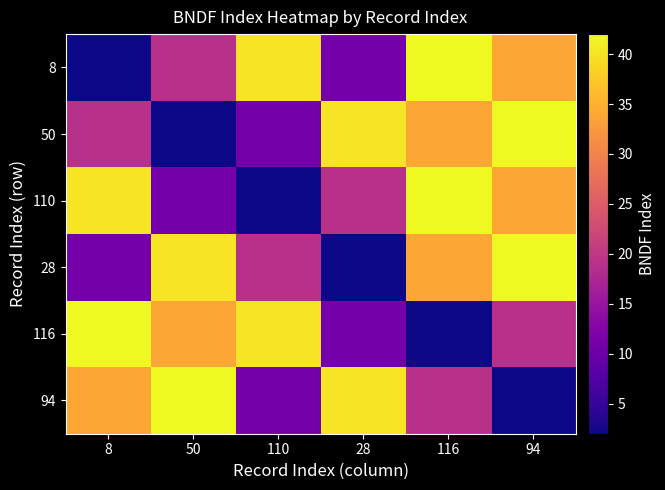

What is the spread (max minus min) of values at 110?

38